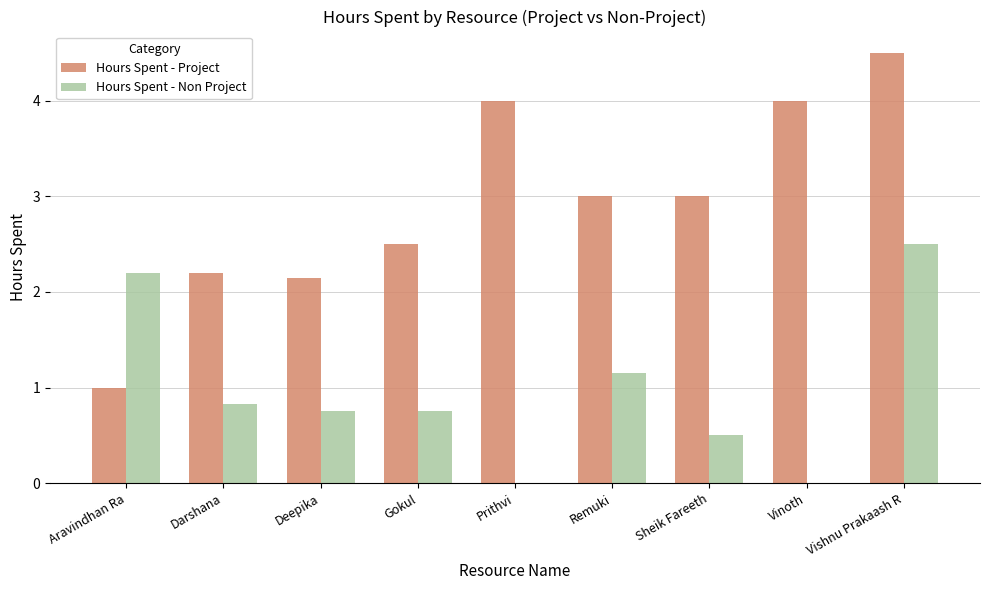

Are the bars grouped side by side (vs. stacked)?

Yes